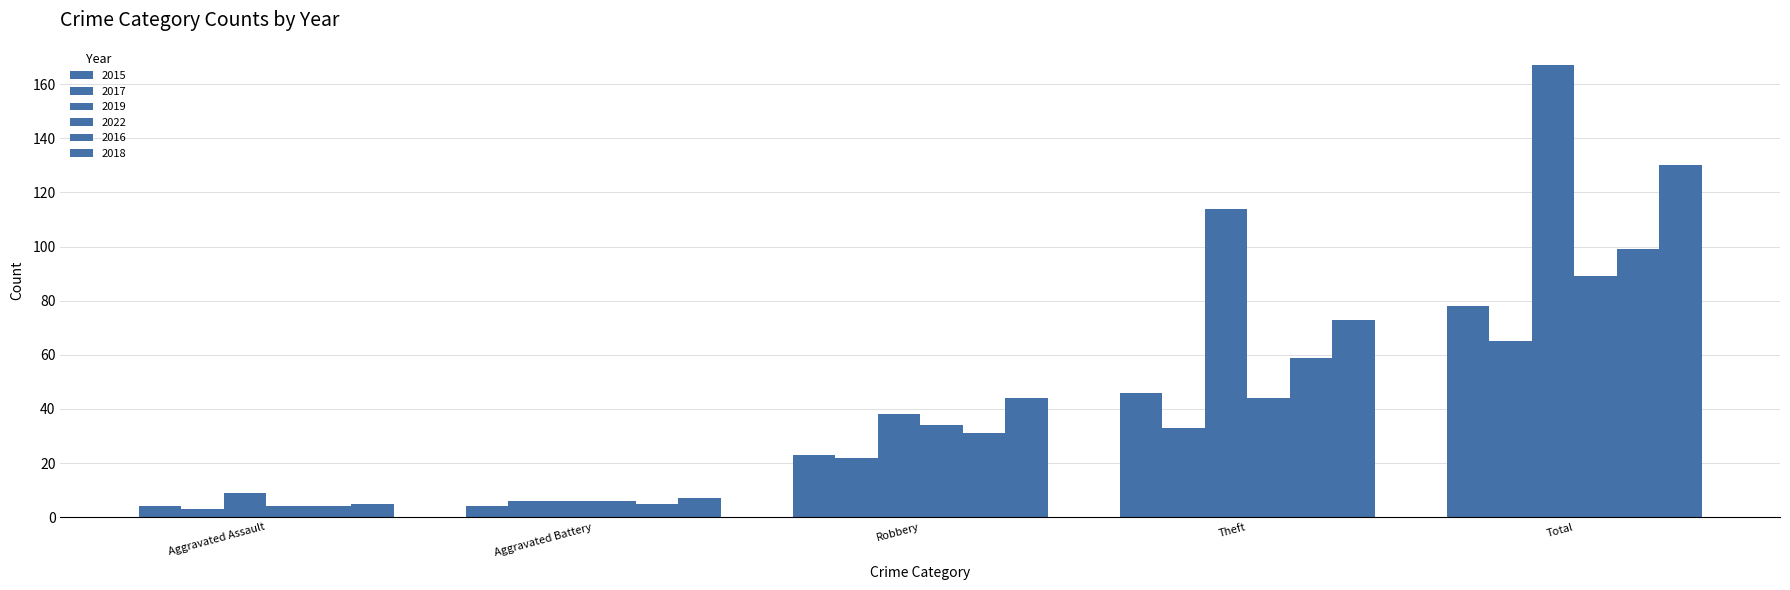

How many values in the 2015 series are below 23?

2